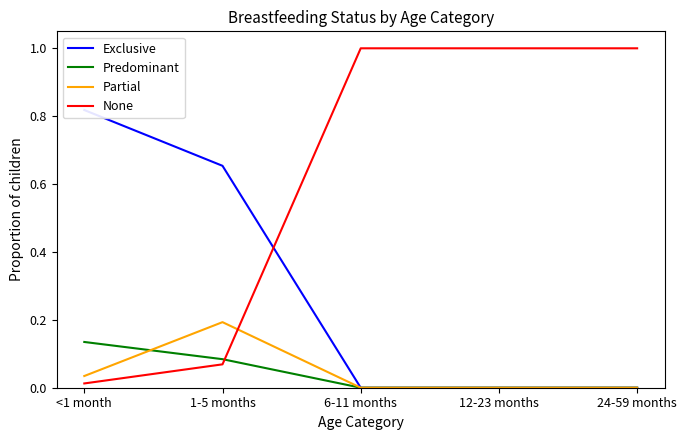

What is the difference between the maximum and minimum values in the Partial series?

0.2